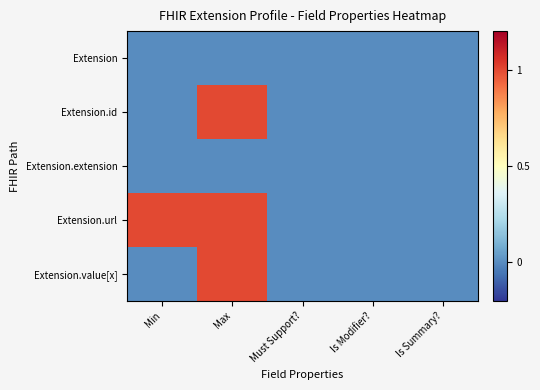

At which category is the sum across all series the highest?

Max